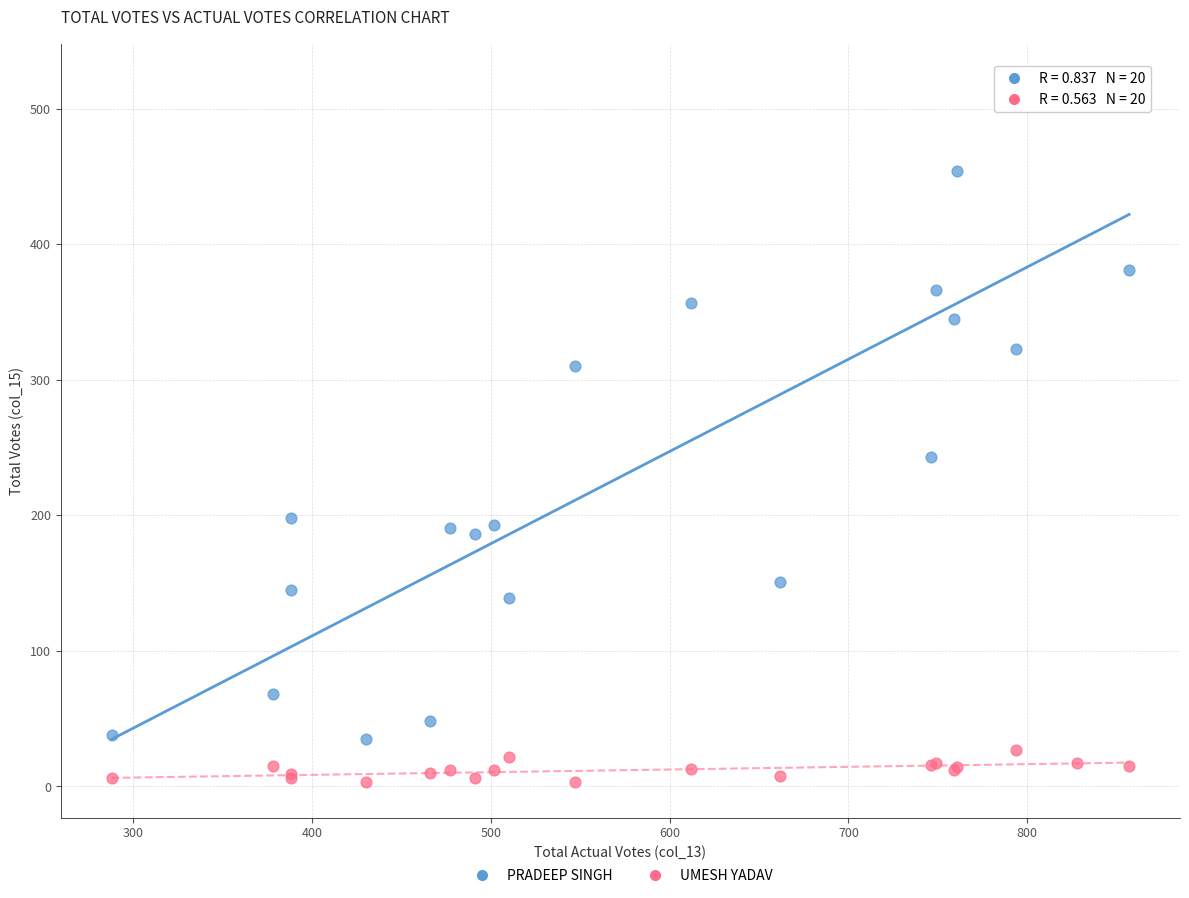

Across all series, what Y value is closest to 262?

243